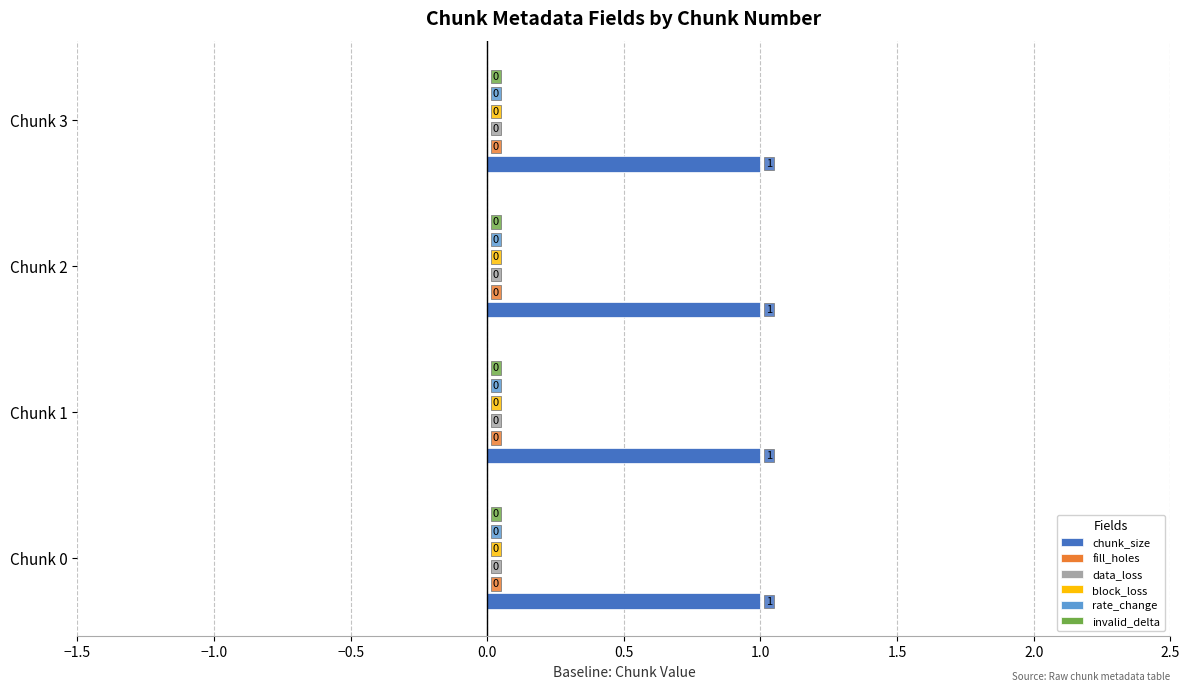

True or false: invalid_delta has a value of 0 at 1.

True